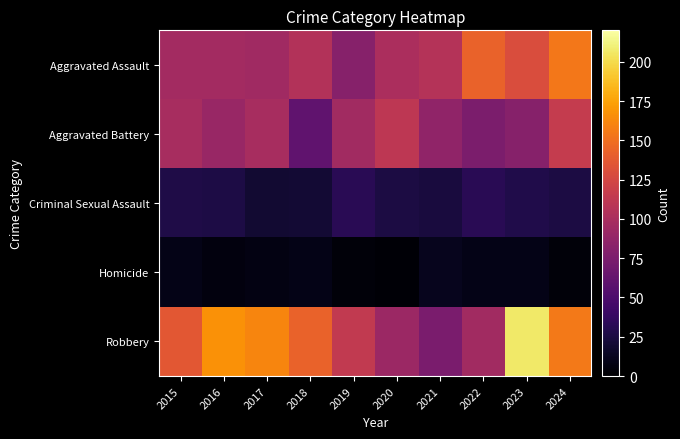

What is the total value across all series at 2017?

381